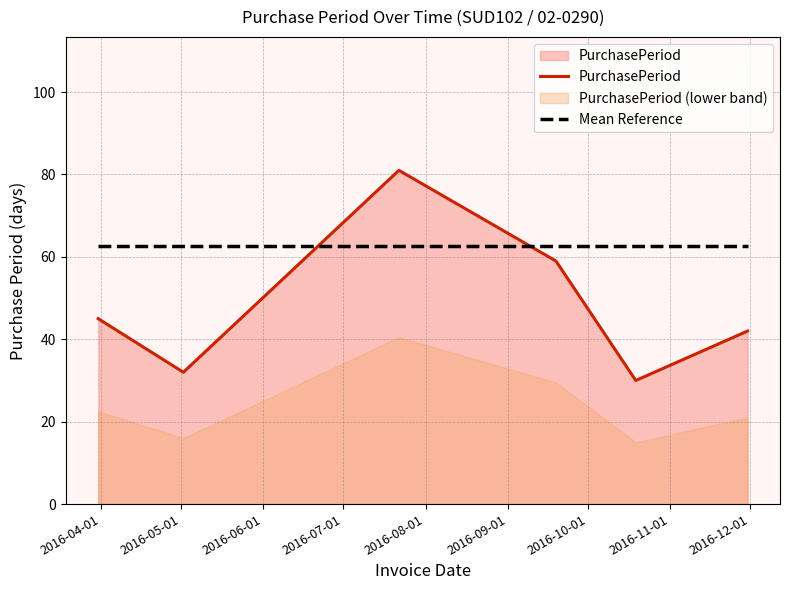

What is the highest value of the Mean Reference series?

62.6